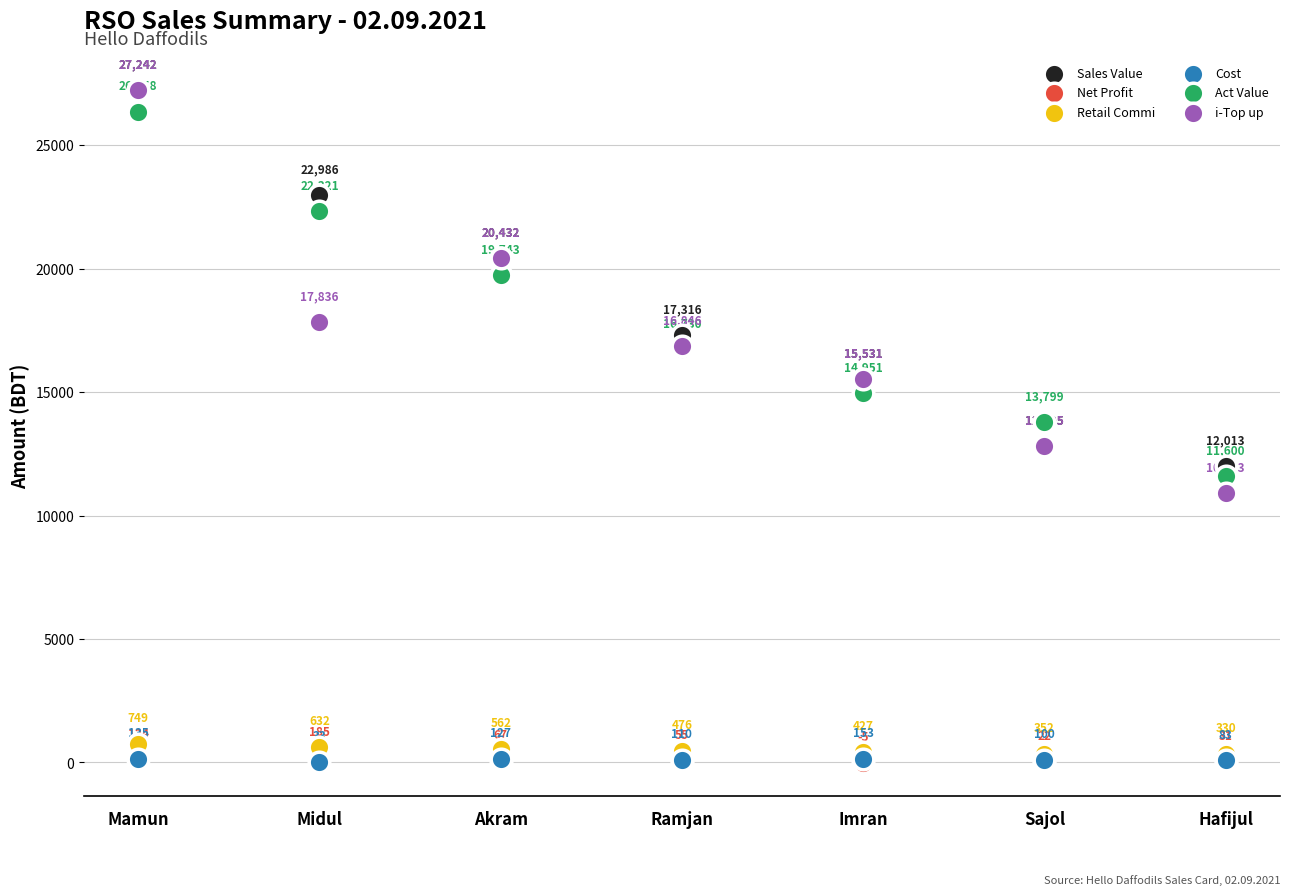

What are all the series names shown in the legend?

Sales Value, Net Profit, Retail Commi, Cost, Act Value, i-Top up